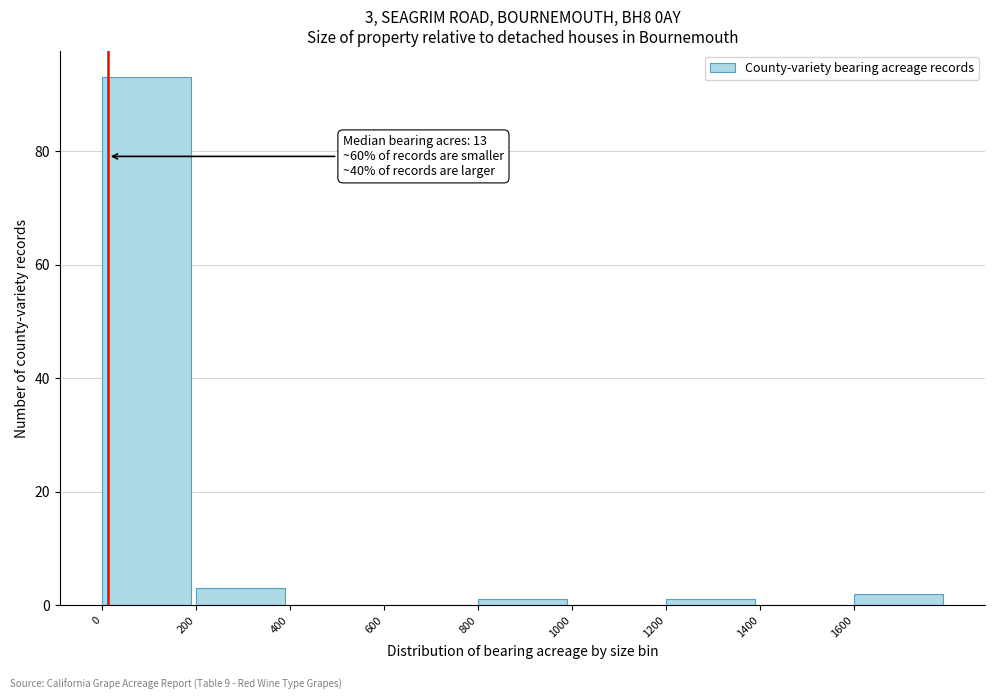

Over which range of the x-axis is the bar tallest?

0 to 200